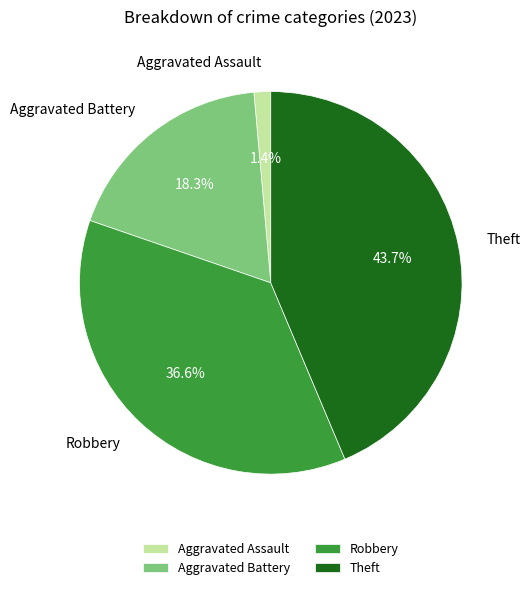

What percentage do Robbery and Theft together represent?

80.3%